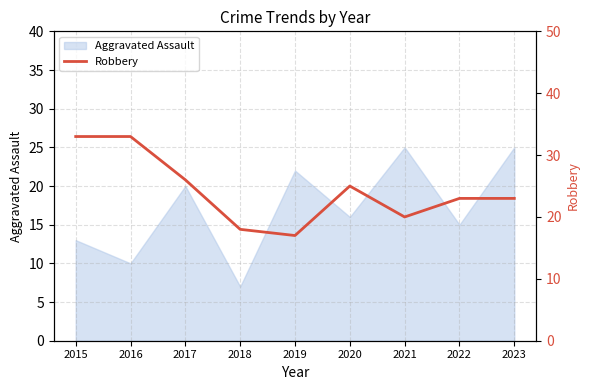

Read the value at 2022, to the nearest 10.

20